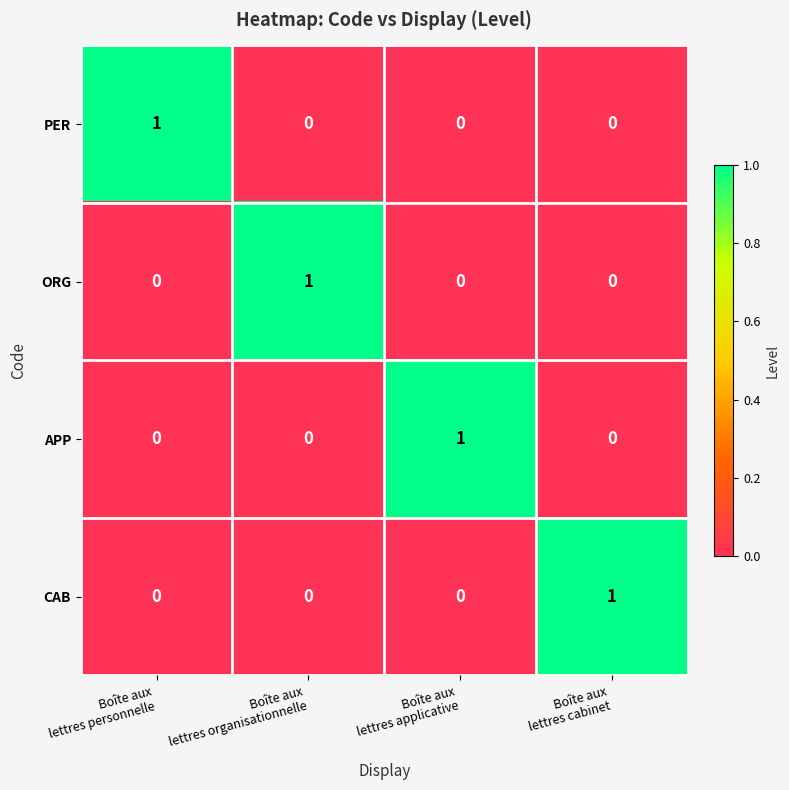

Reading left to right, extract all data points from this chart.

PER: 1	0	0	0
ORG: 0	1	0	0
APP: 0	0	1	0
CAB: 0	0	0	1